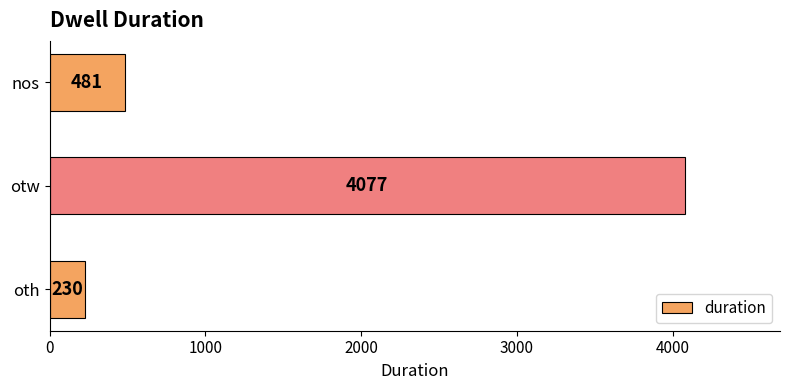

What is the approximate value at nos, to the nearest 10?

480